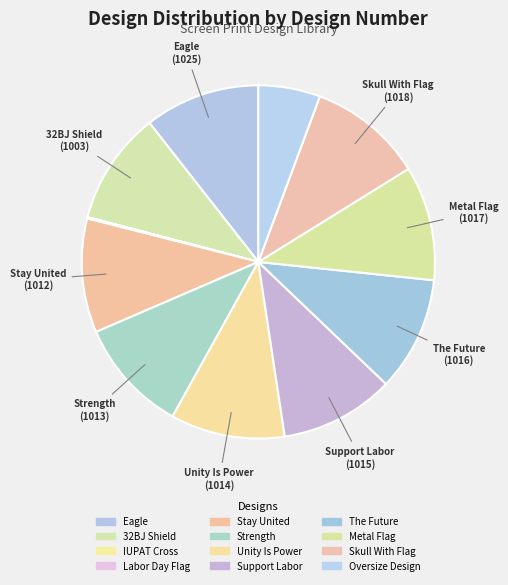

How many segments does this pie chart have?

12